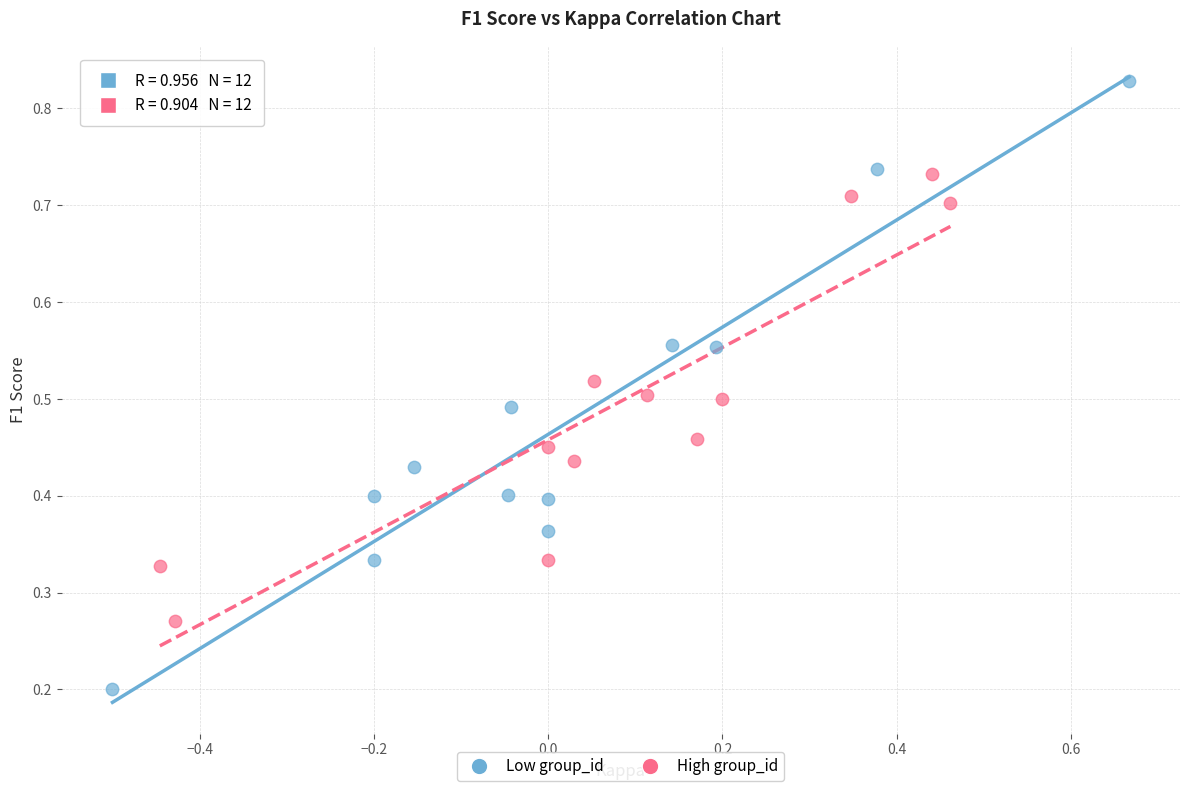

Which series has the widest spread of Y values?

Low group_id